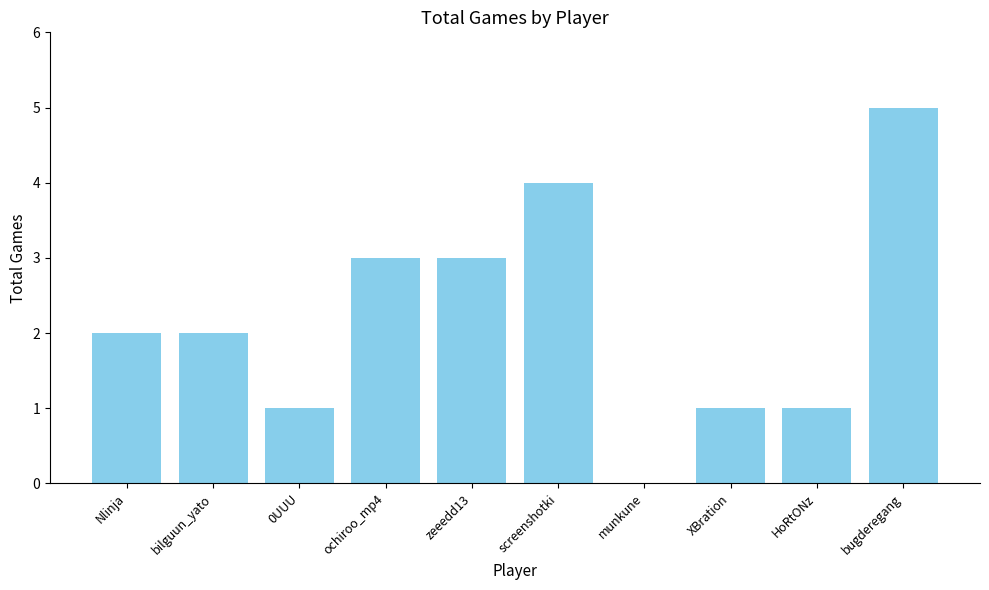

Between screenshotki and bugderegang, which is larger?

bugderegang